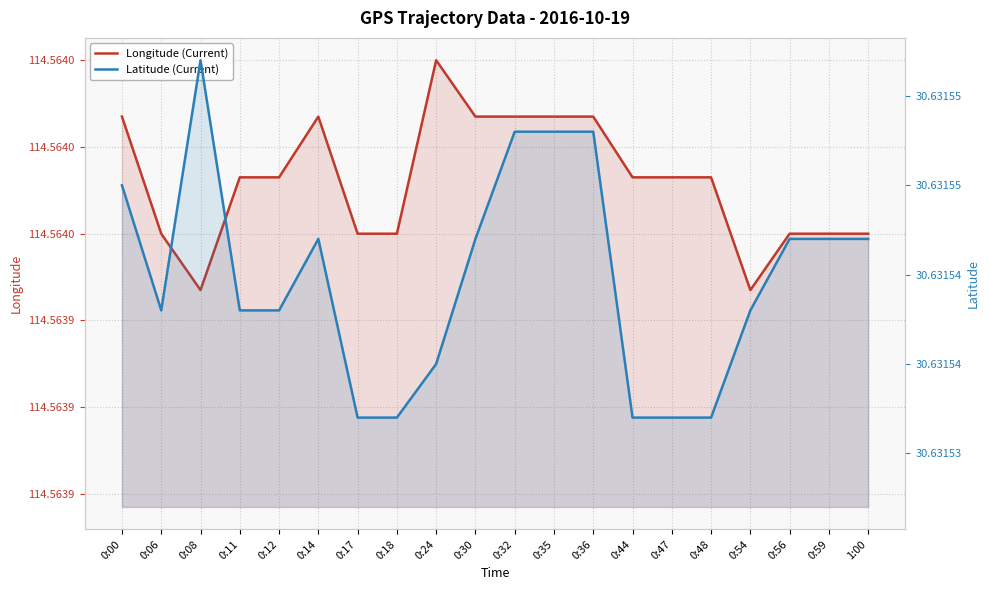

How many lines are shown in the chart?

2